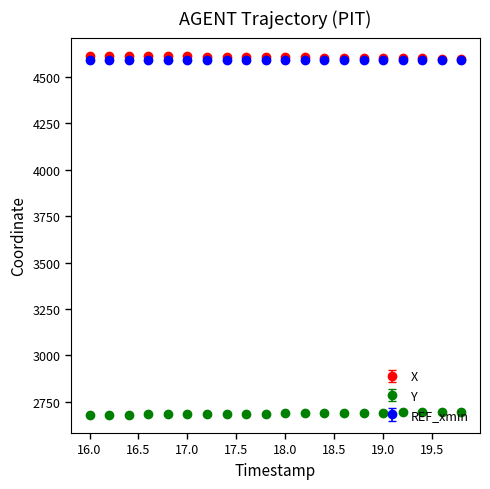

At how many categories does at least one series exceed 2852?

20